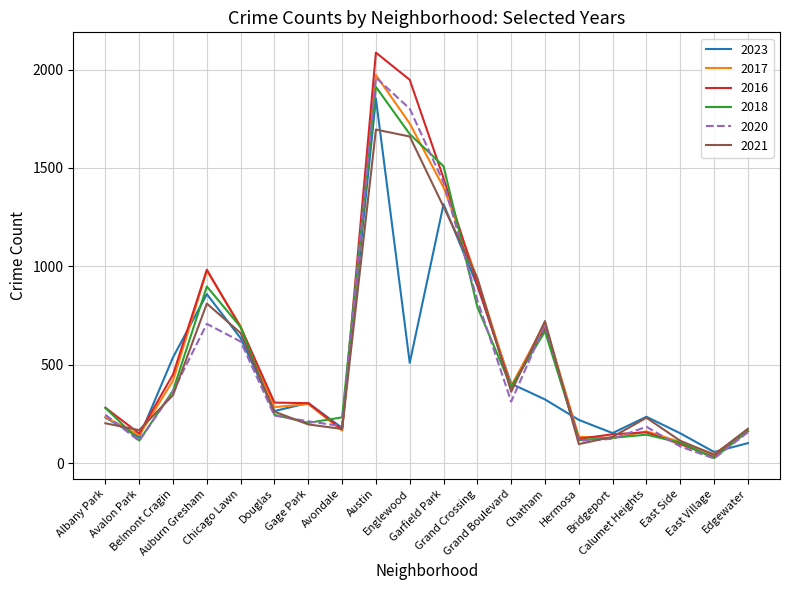

Which series has the largest range (max minus min)?

2016